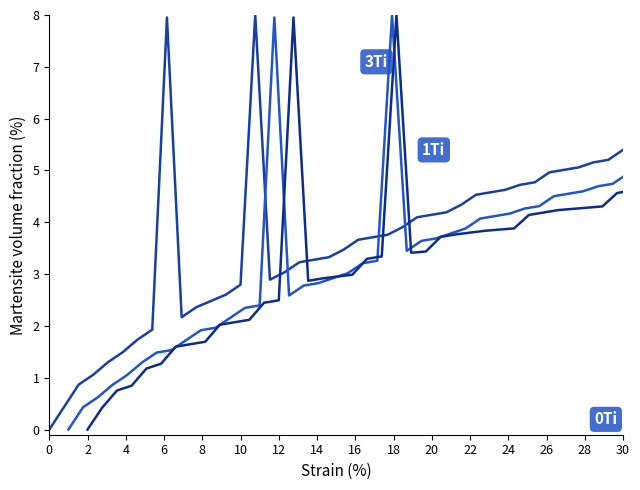

Rank the series by their maximum value, from highest to lowest.

3Ti, 1Ti, 0Ti